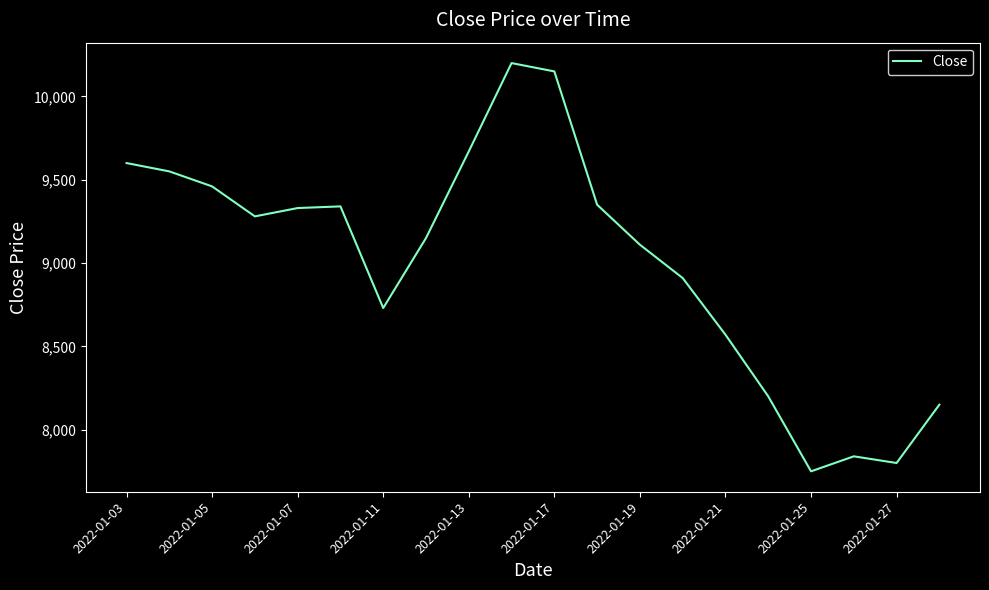

What is the minimum value shown in the chart?

7750